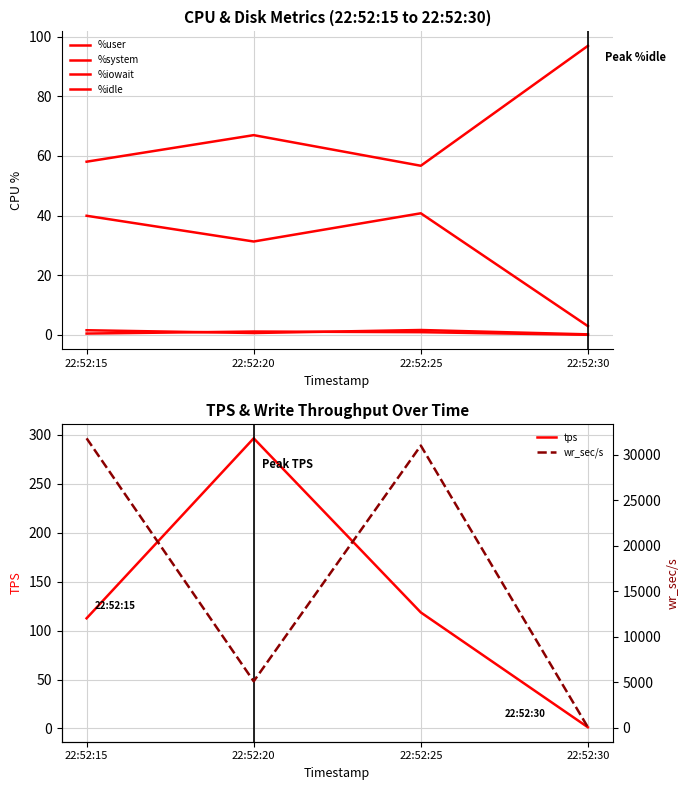

The %iowait series shows 0.5 at 22:52:15. True or false?

True